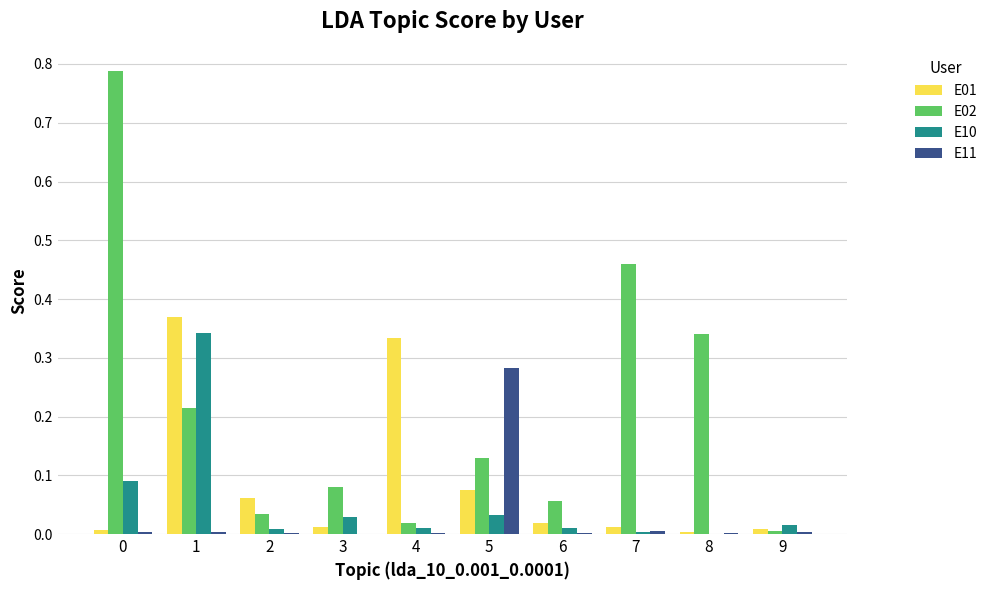

Is the value of E10 at 9 greater than the value of E02 at 1?

No